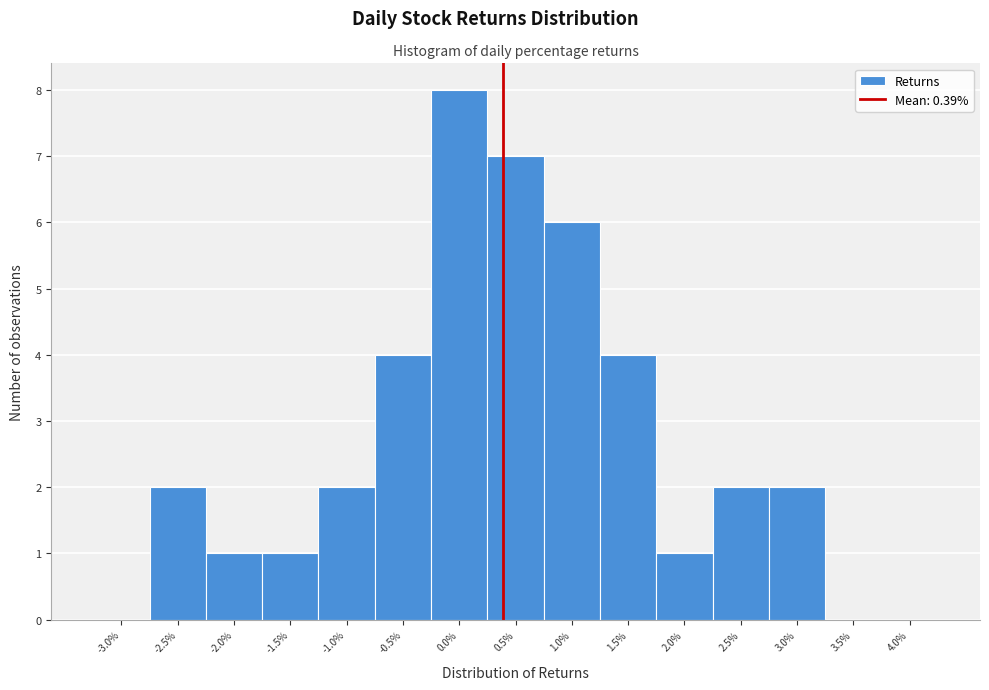

Reading left to right, transcribe this chart: for each bar, give the range it covers on the x-axis and its height. The values are not printed on the chart, so give them approximately, as read against the axis.

-3.25 to -2.75: 0
-2.75 to -2.25: 2
-2.25 to -1.75: 1
-1.75 to -1.25: 1
-1.25 to -0.75: 2
-0.75 to -0.25: 4
-0.25 to 0.25: 8
0.25 to 0.75: 7
0.75 to 1.25: 6
1.25 to 1.75: 4
1.75 to 2.25: 1
2.25 to 2.75: 2
2.75 to 3.25: 2
3.25 to 3.75: 0
3.75 to 4.25: 0